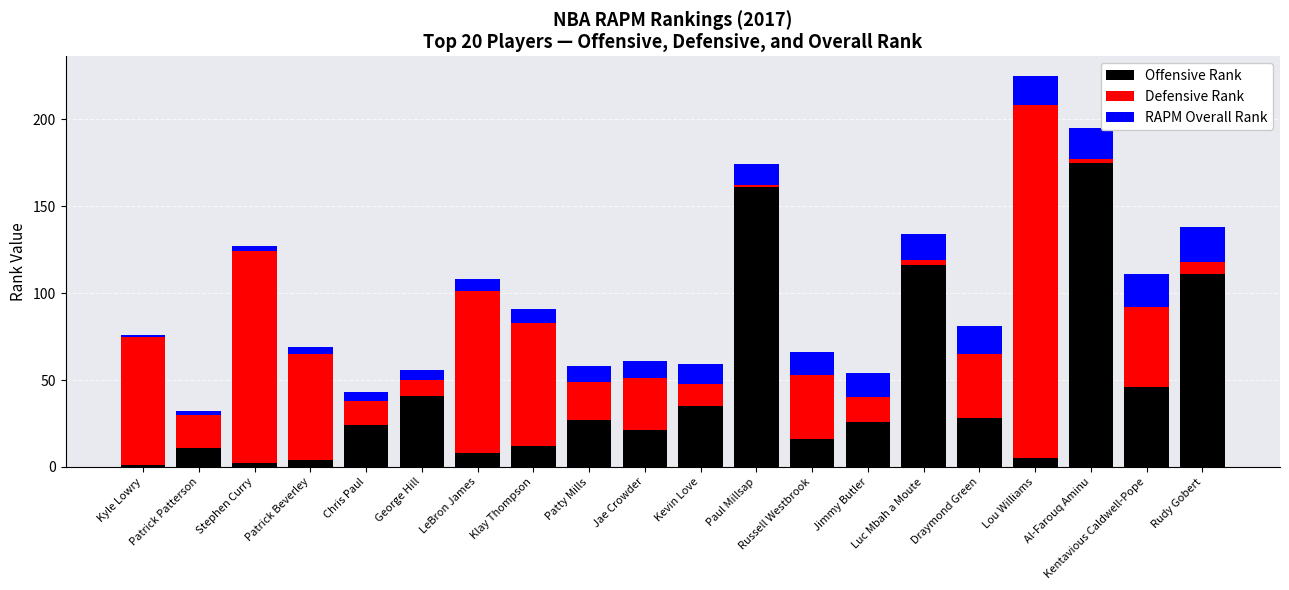

Are the bars horizontal?

No